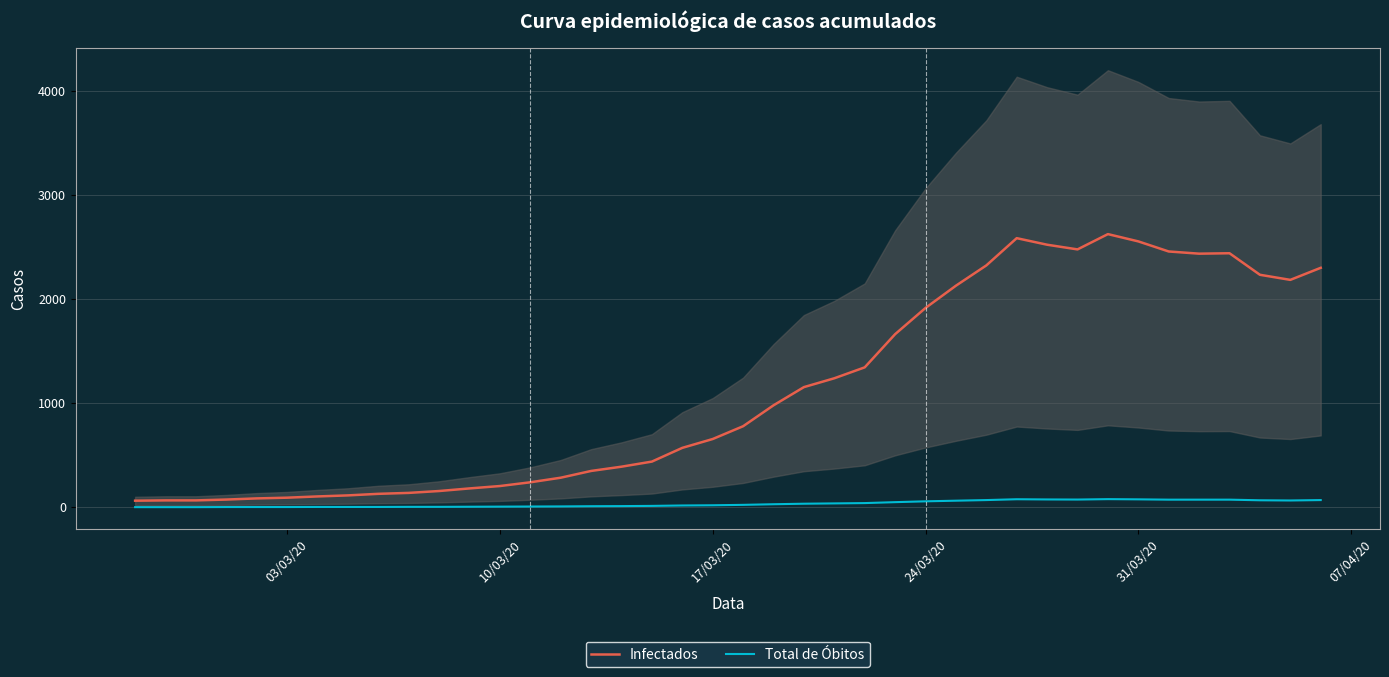

What is the value of the Infectados point at the 6th from the left?

92